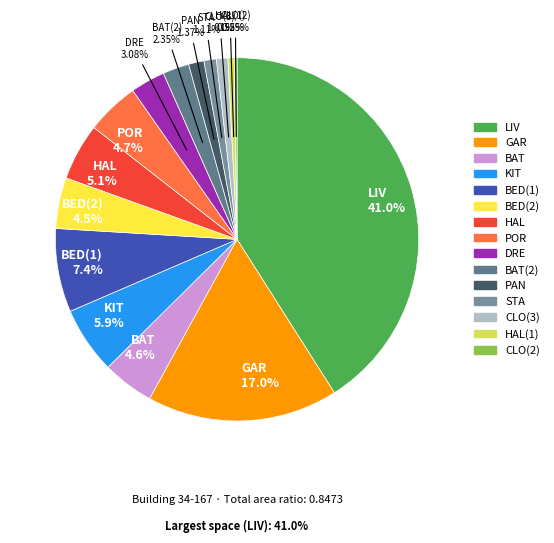

Rank the categories by value from highest to lowest.

LIV, GAR, BED(1), KIT, HAL, POR, BAT, BED(2), DRE, BAT(2), PAN, STA, CLO(3), HAL(1), CLO(2)